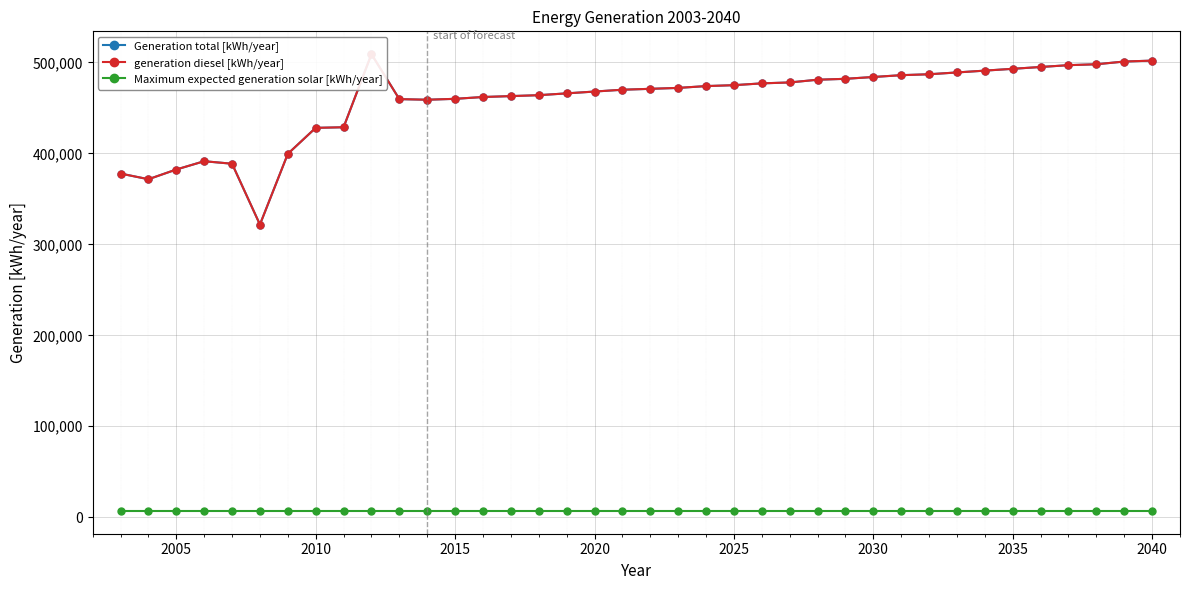

Which series has the largest range (max minus min)?

Generation total [kWh/year]